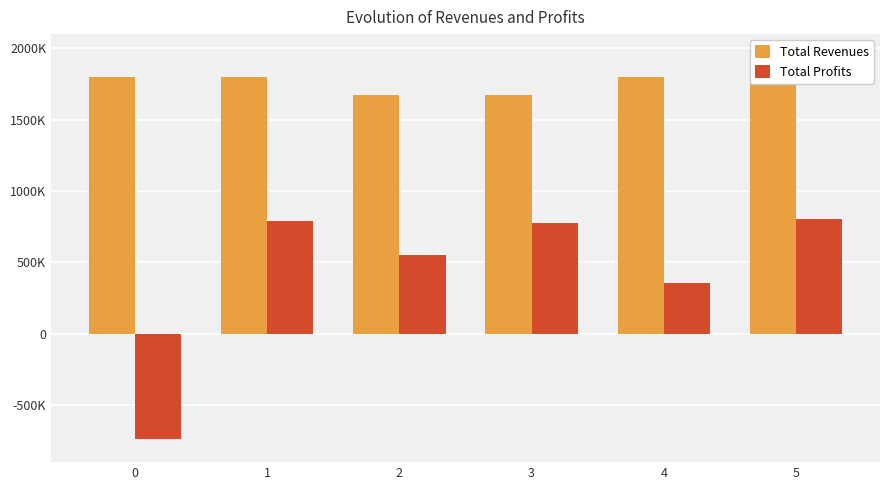

Does the chart contain stacked bars?

No